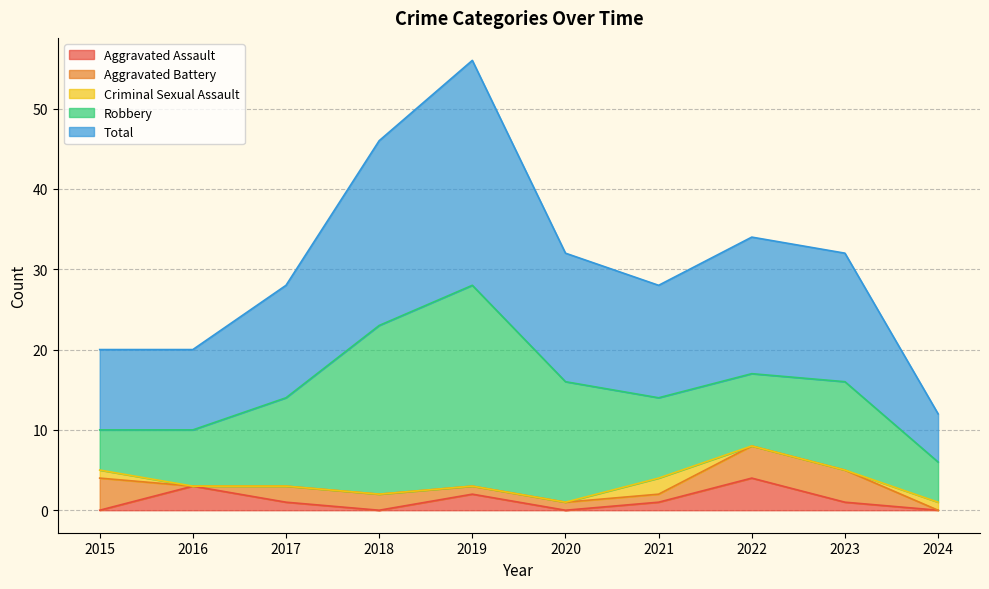

Which series has the largest total across all categories?

Total